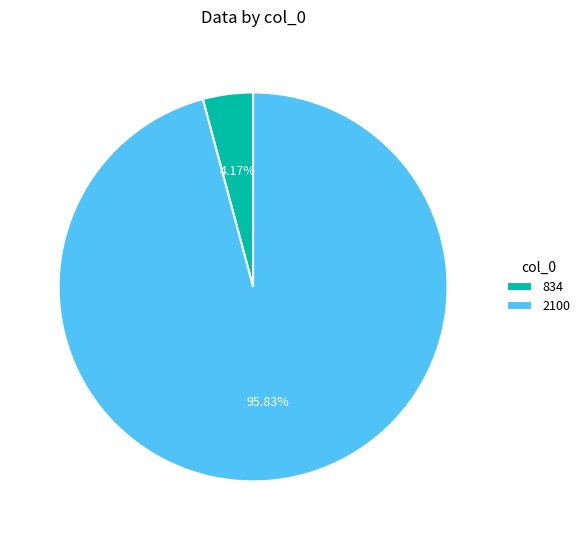

How many segments does this pie chart have?

2